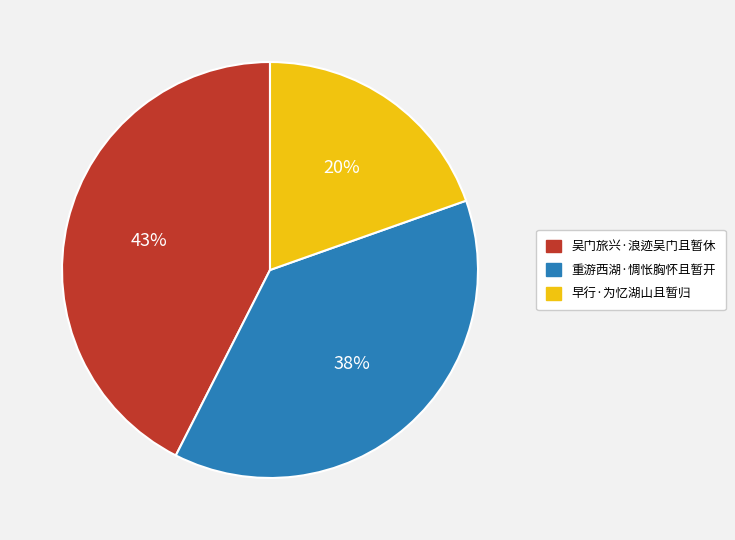

The 重游西湖·惆怅胸怀且暂开 slice represents 38% of the pie. True or false?

True